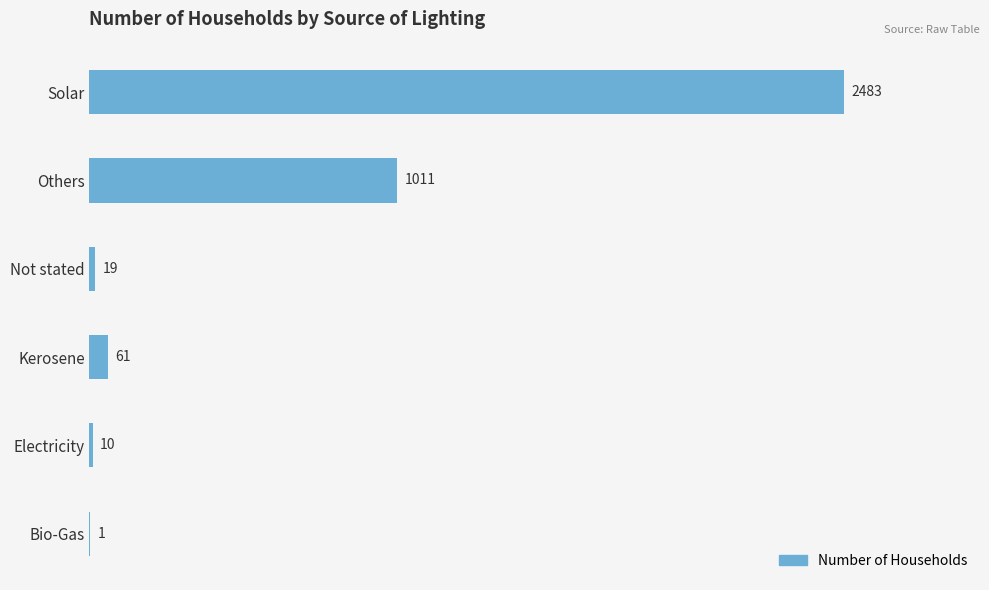

What is the sum of the values at Bio-Gas and Electricity?

11